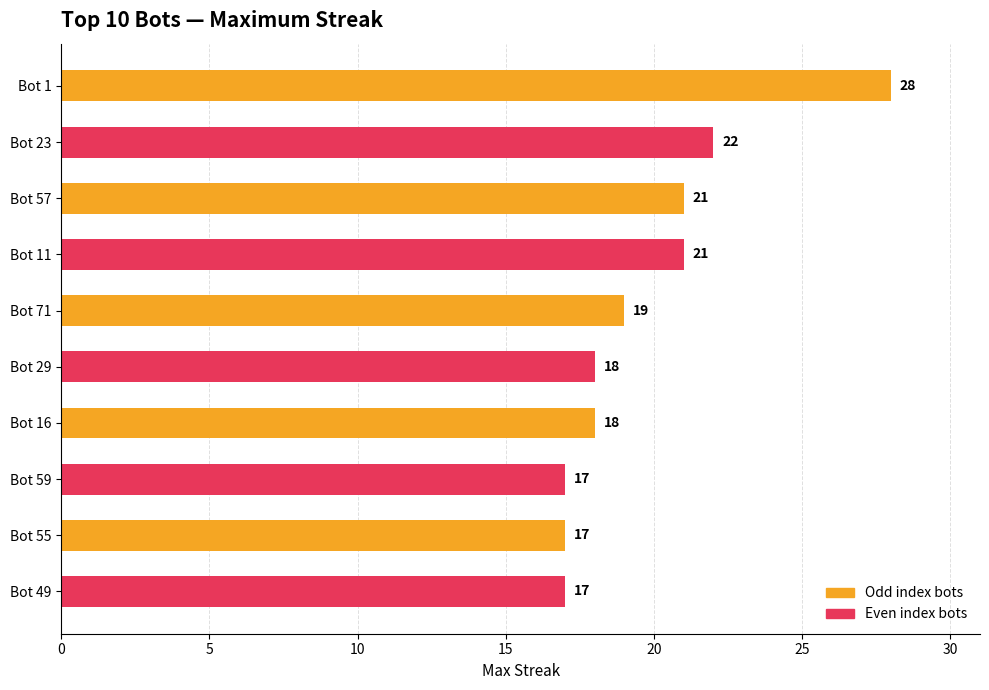

Between Bot 16 and Bot 49, which is larger?

Bot 16